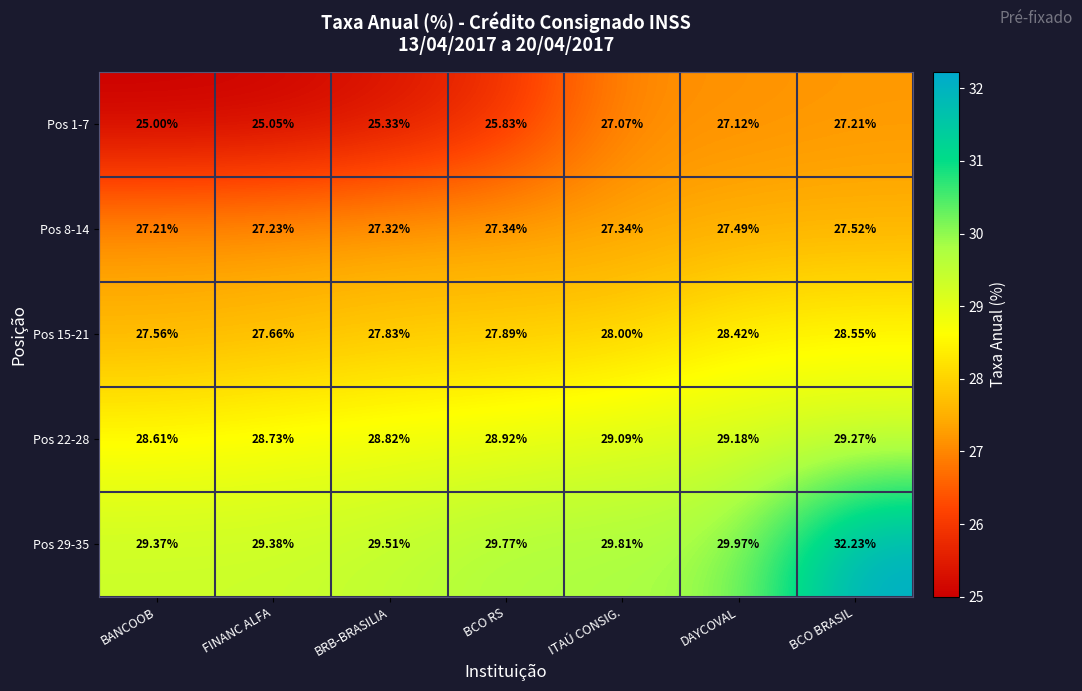

Which label corresponds to the largest value in the chart?

BCO BRASIL